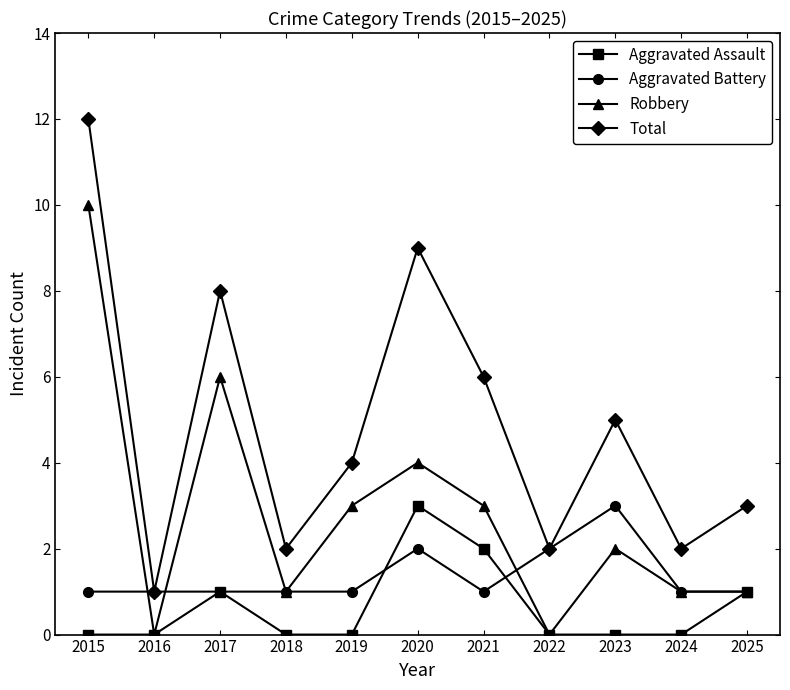

Reading left to right, list all the values displayed in this chart.

Aggravated Assault: 0	0	1	0	0	3	2	0	0	0	1
Aggravated Battery: 1	1	1	1	1	2	1	2	3	1	1
Robbery: 10	0	6	1	3	4	3	0	2	1	1
Total: 12	1	8	2	4	9	6	2	5	2	3